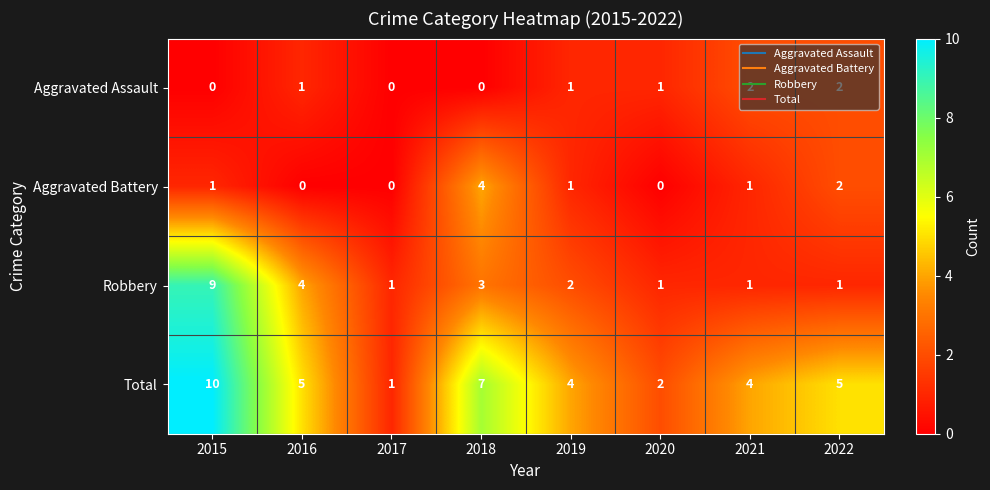

Which series has the widest spread of values?

Total